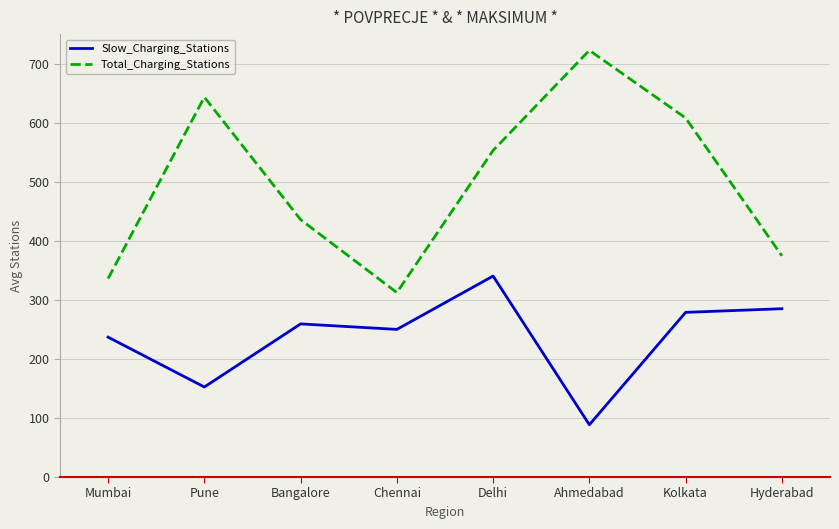

Reading left to right, list all the values displayed in this chart.

Slow_Charging_Stations: 236.9	152.4	259.3	250.0	340.3	88.5	278.8	285.0
Total_Charging_Stations: 336.1	643.2	435.9	312.3	553.0	722.5	608.0	374.7